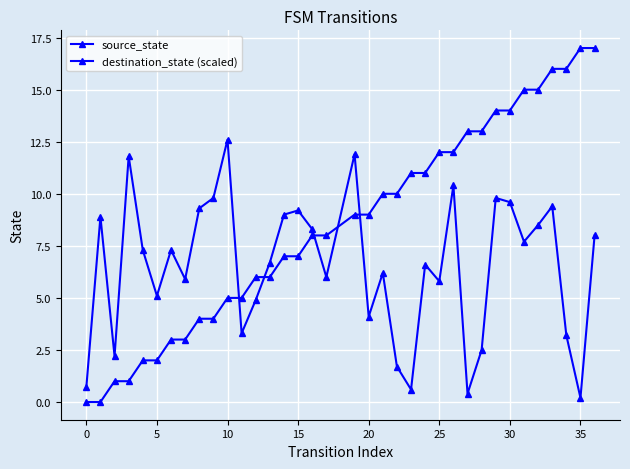

Is this an area chart (filled region under the line)?

No